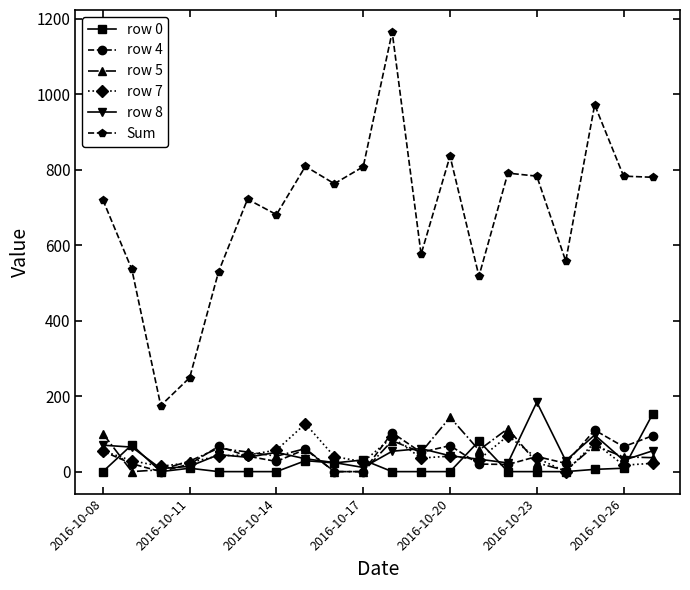

True or false: Sum and row 7 intersect in this chart.

False